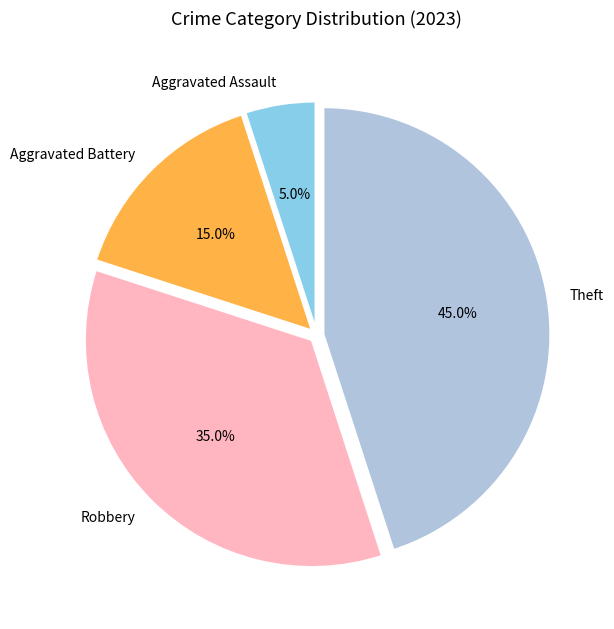

Combined, do Aggravated Assault and Robbery account for over 50%?

No